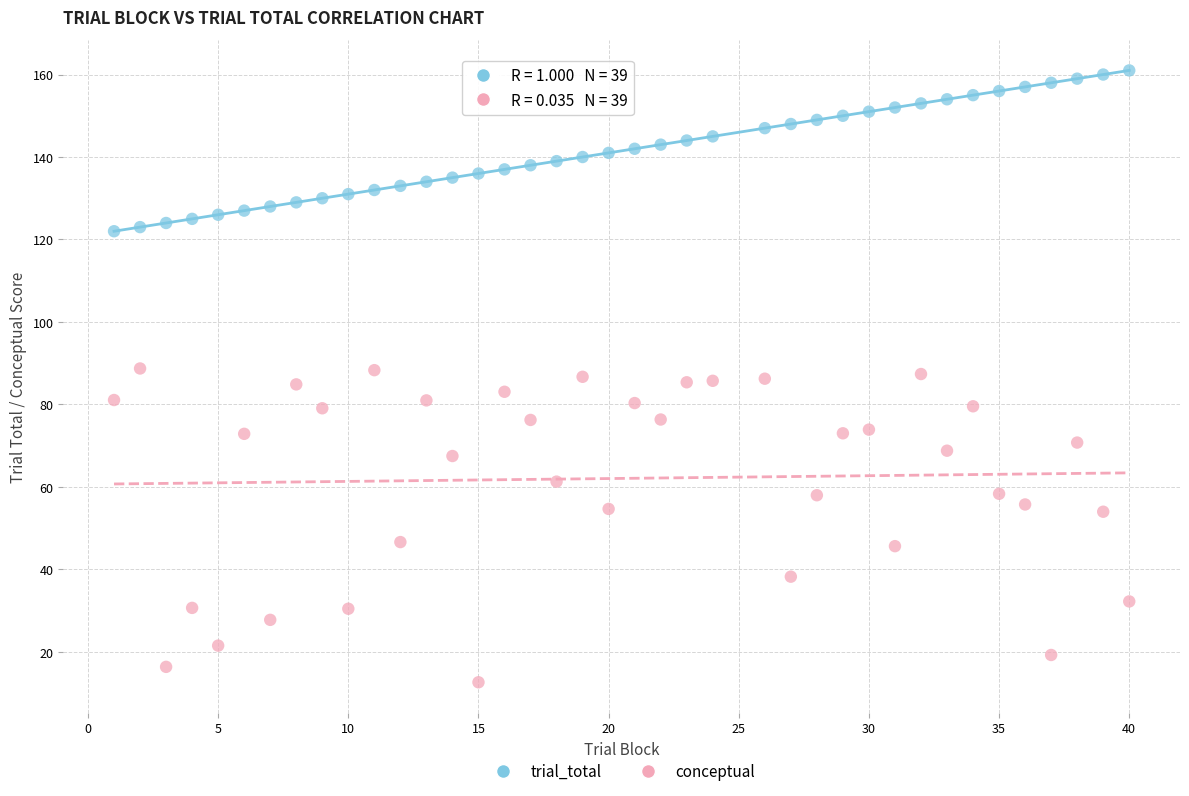

Across all data points, what is the range of X values (max minus min)?

39.0